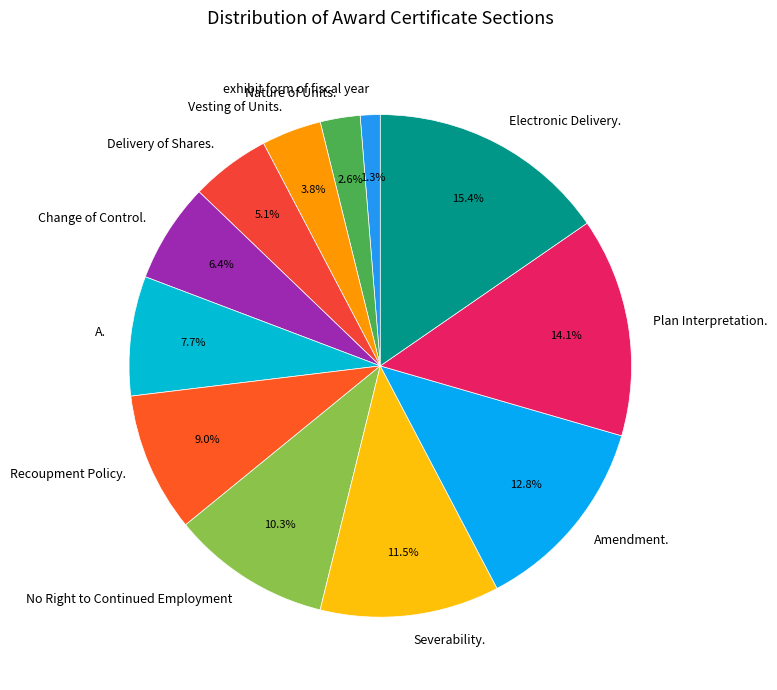

To the nearest percent, what is the combined percentage of Electronic Delivery. and Change of Control.?

22%